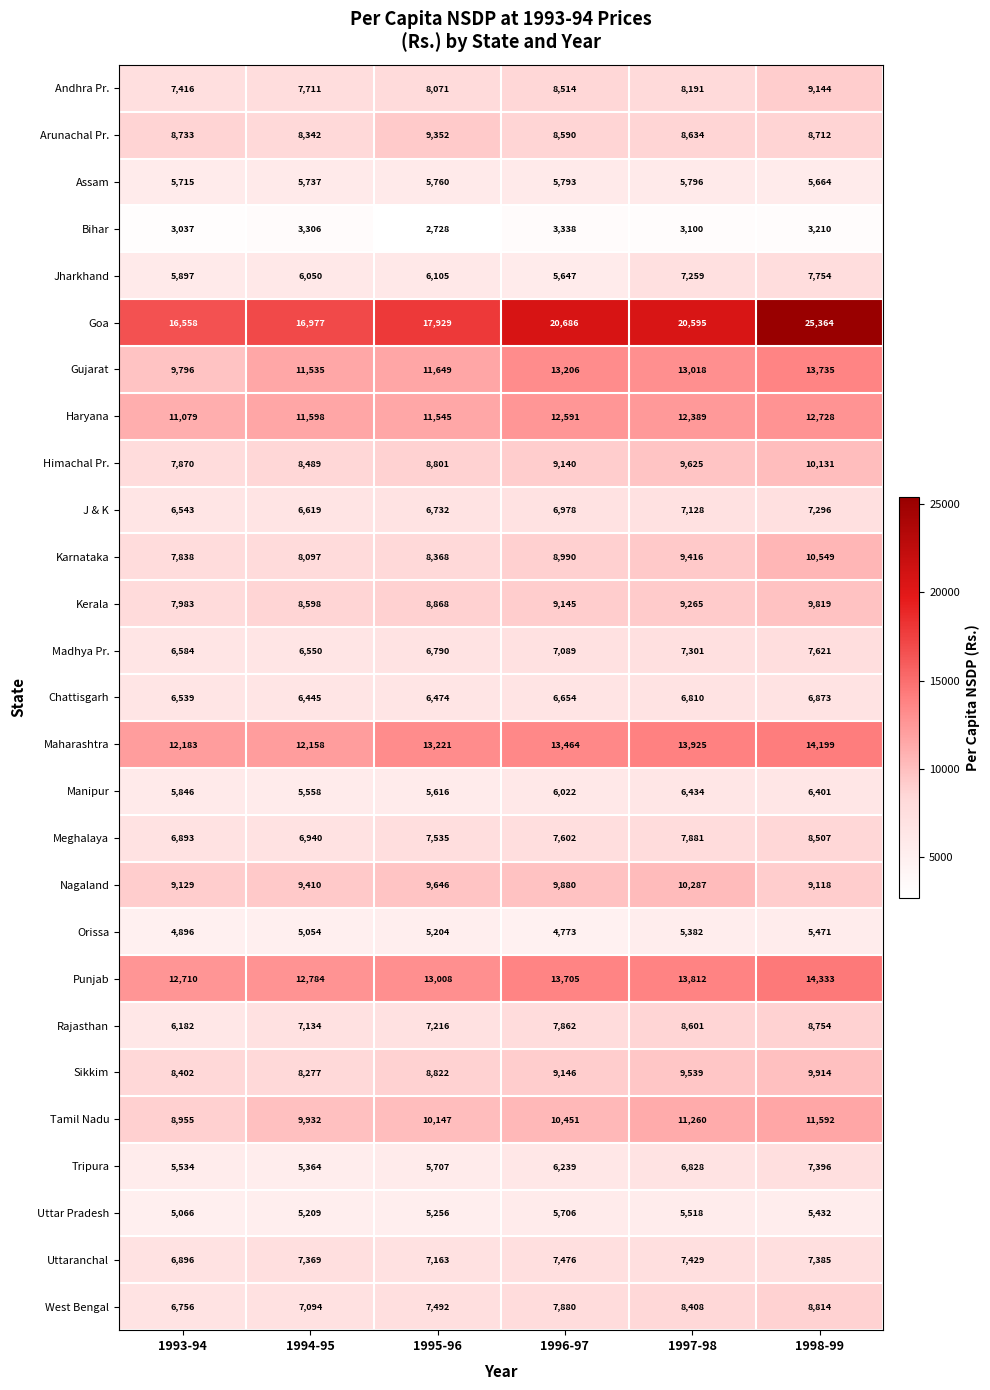

The Gujarat series shows 13018 at 1997-98. True or false?

True